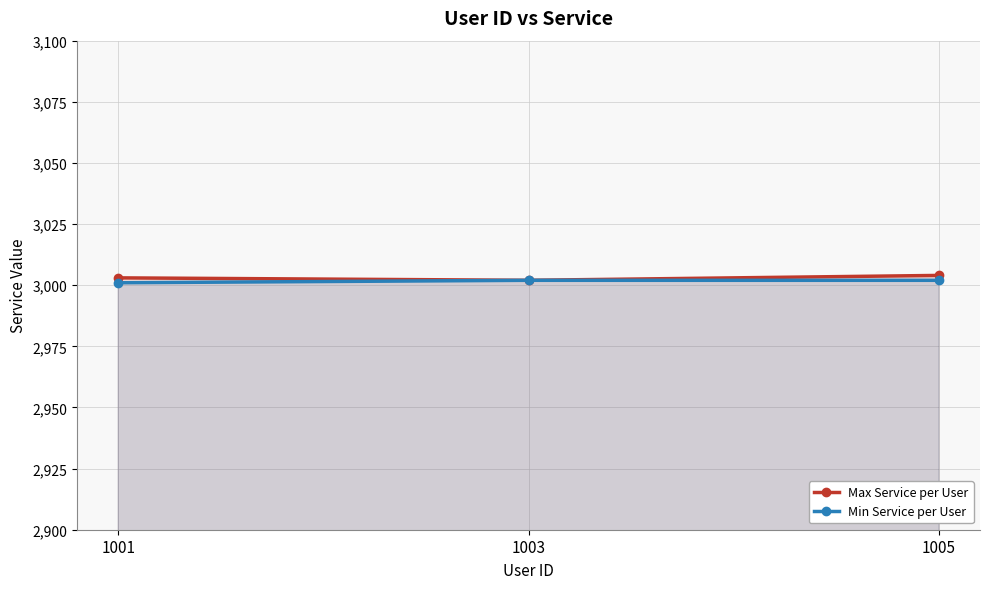

Does the chart have visible grid lines?

Yes